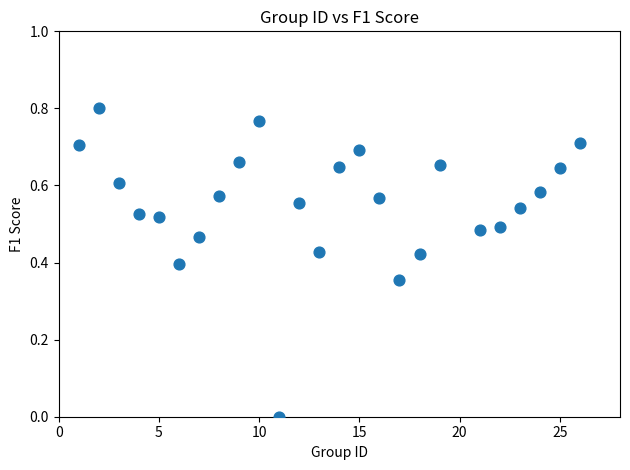

What is the range of X values (max minus min)?

25.0